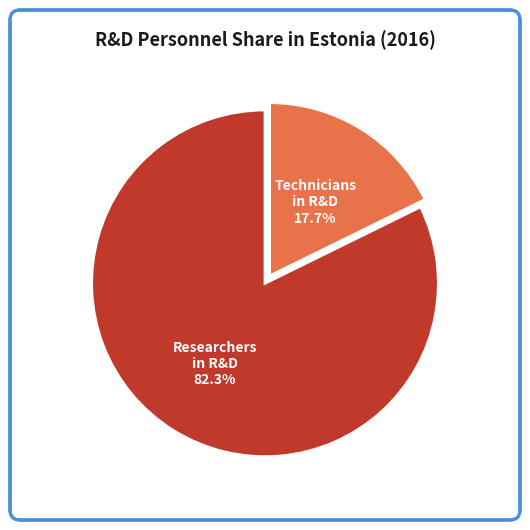

To the nearest percent, what is the difference between the largest and smallest slice percentages?

65%